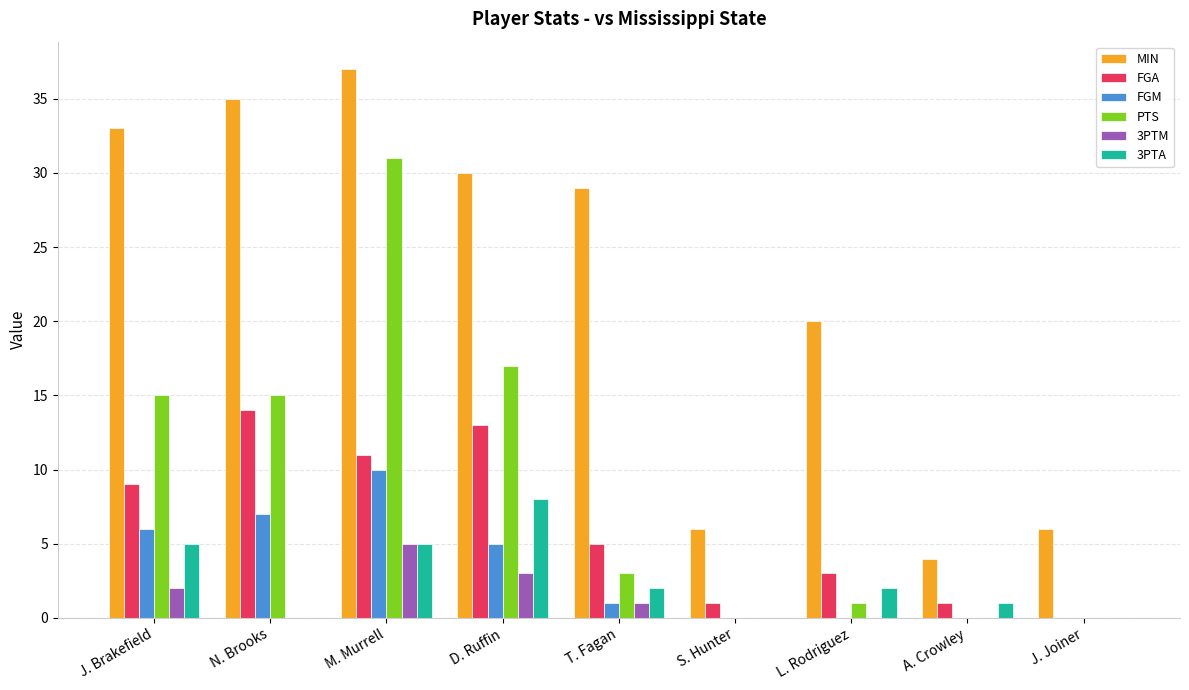

At which category is the sum across all series the highest?

M. Murrell